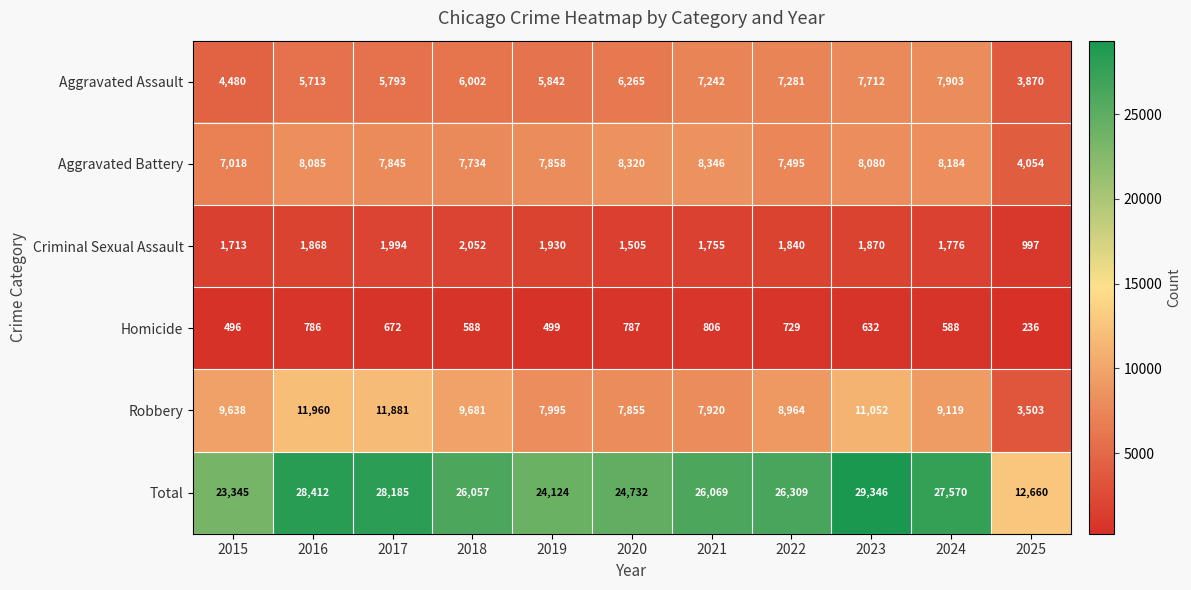

What is the sum of all Aggravated Battery values?

83019